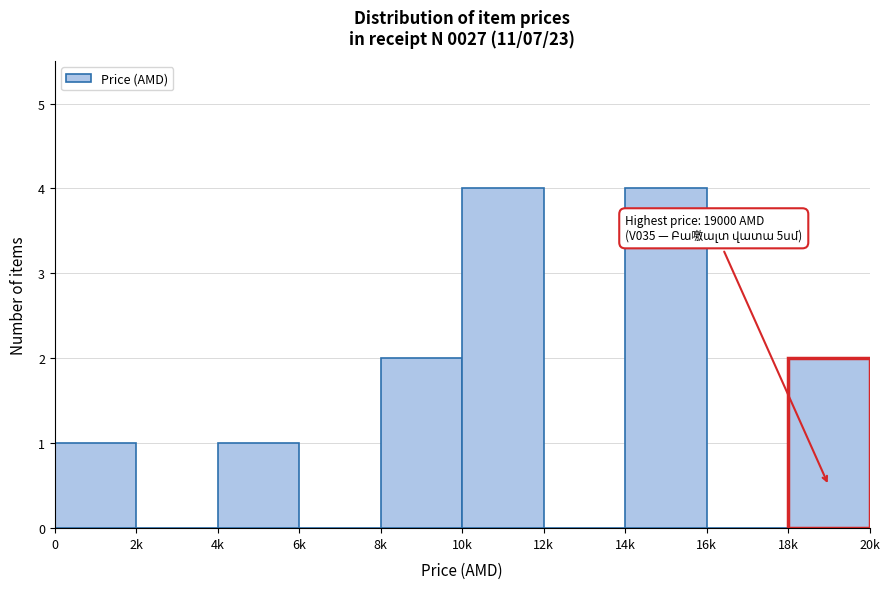

Reading right to left, list all the values displayed in this chart.

18k=2	16k=0	14k=4	12k=0	10k=4	8k=2	6k=0	4k=1	2k=0	0=1